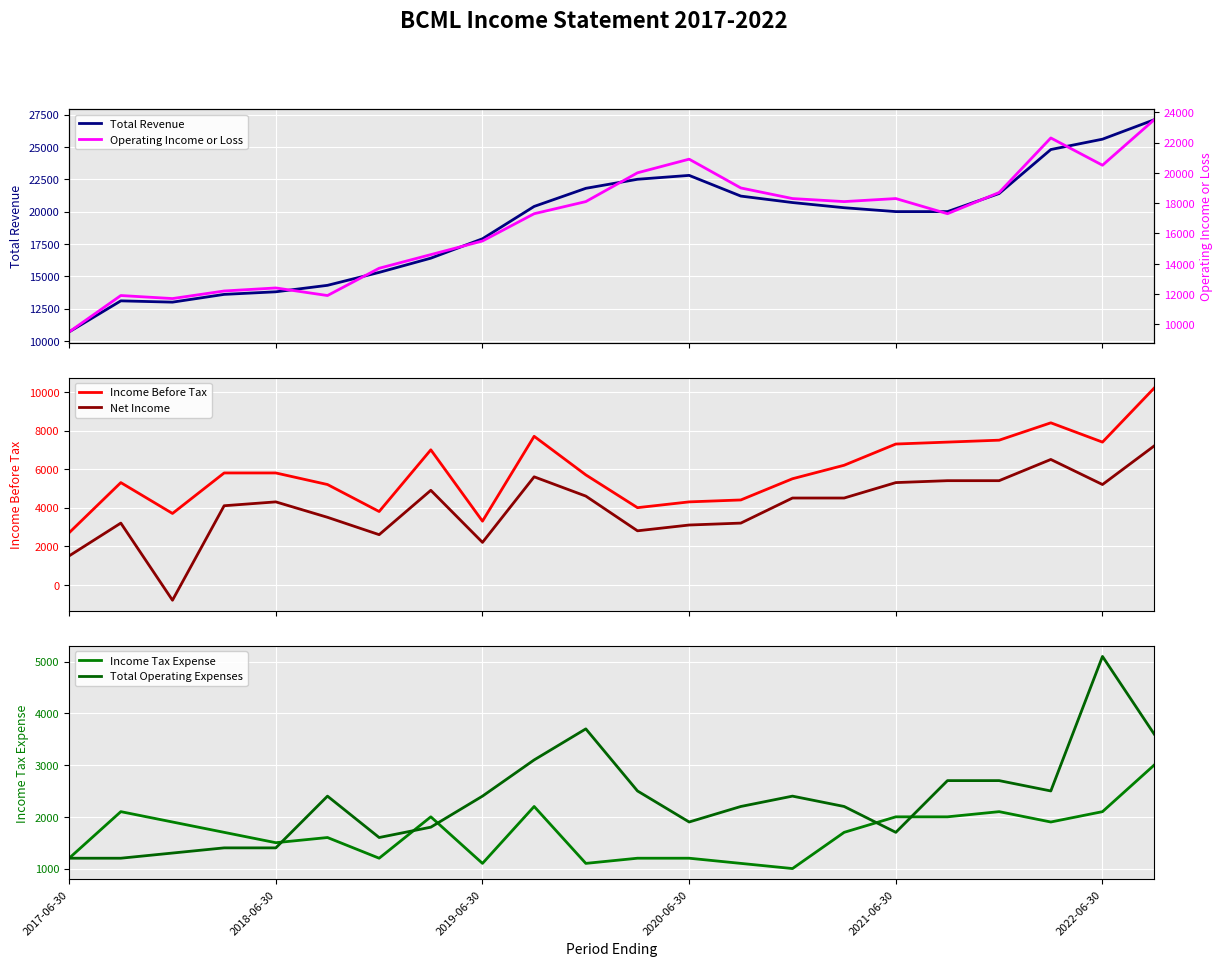

What are all the series names shown in the legend?

Total Revenue, Operating Income or Loss, Income Before Tax, Net Income, Income Tax Expense, Total Operating Expenses